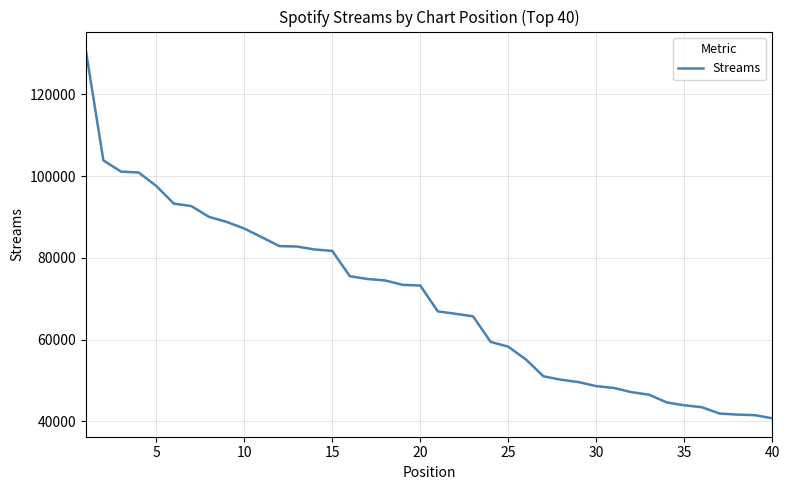

What is the greatest value displayed?

130816